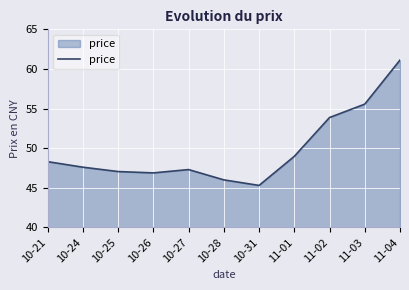

Is it true that the value at 10-25 is 47.0?

True